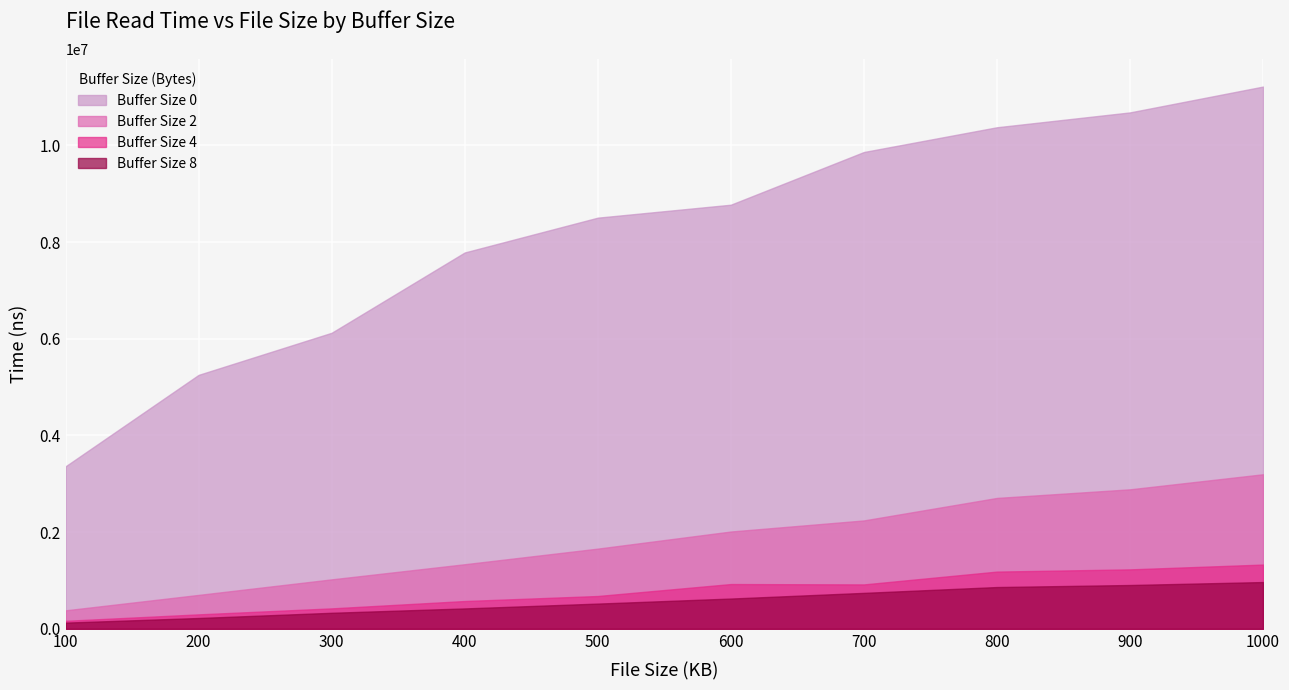

At which category is the sum across all series the highest?

1000